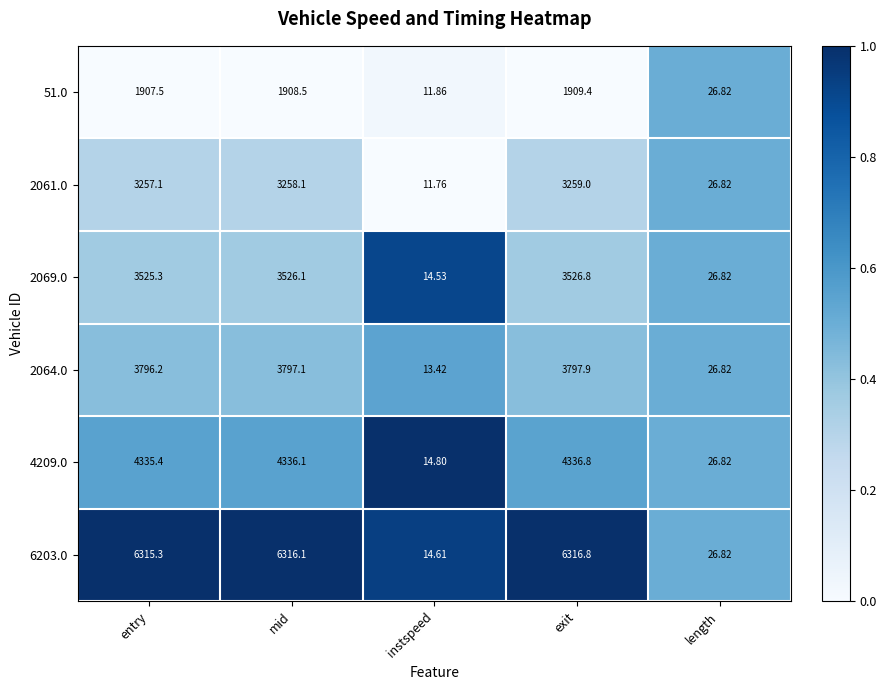

Rank the categories by 2069.0 value from lowest to highest.

instspeed, length, entry, mid, exit